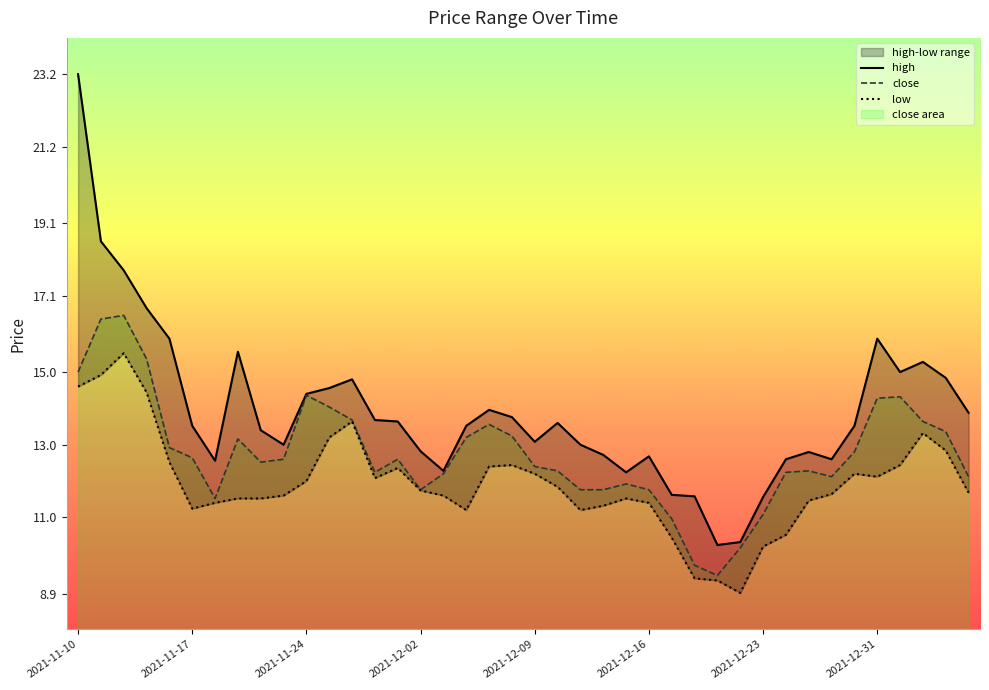

True or false: close and high cross at least once.

False